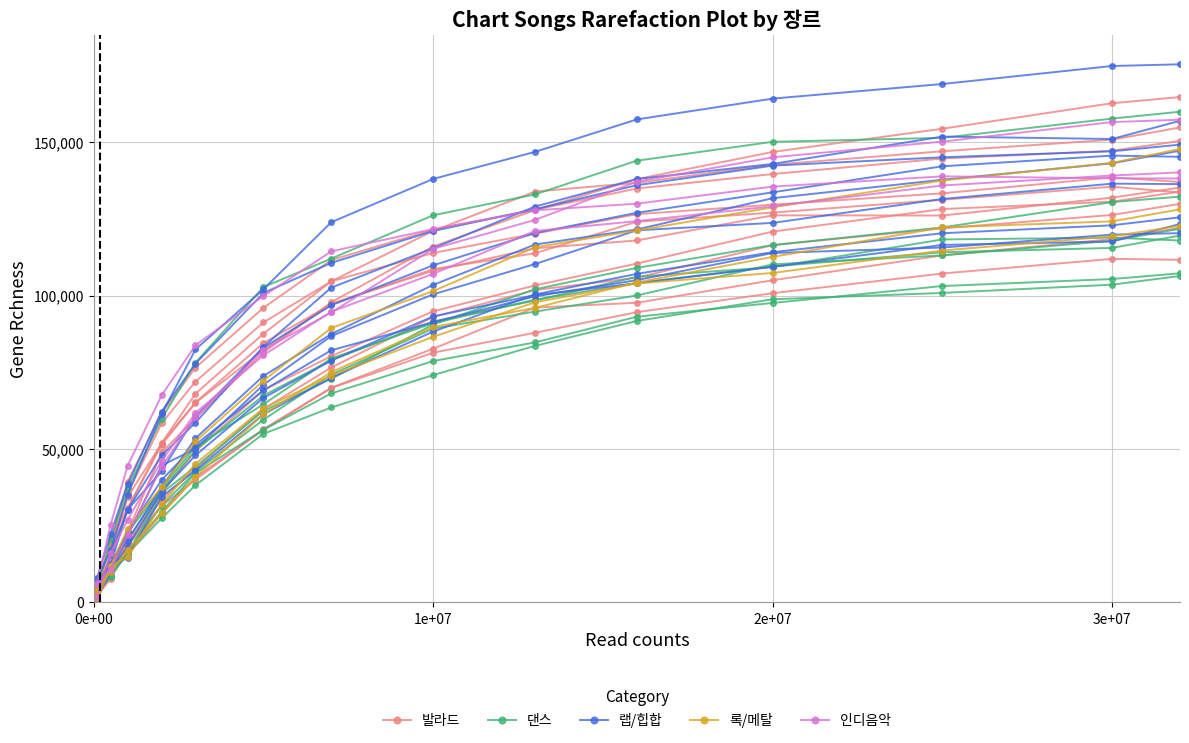

How many data points in 댄스 are less than 74103?

7